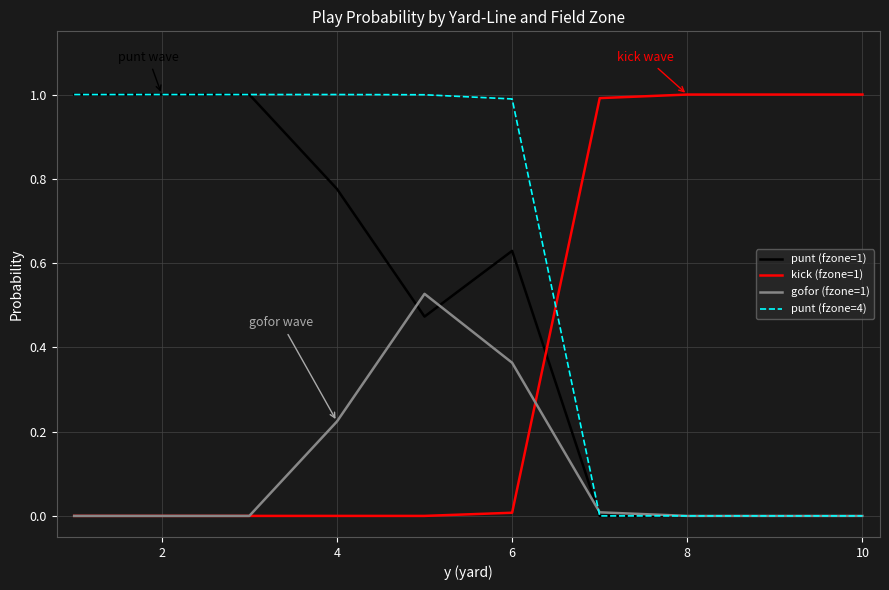

How many lines are shown in the chart?

4